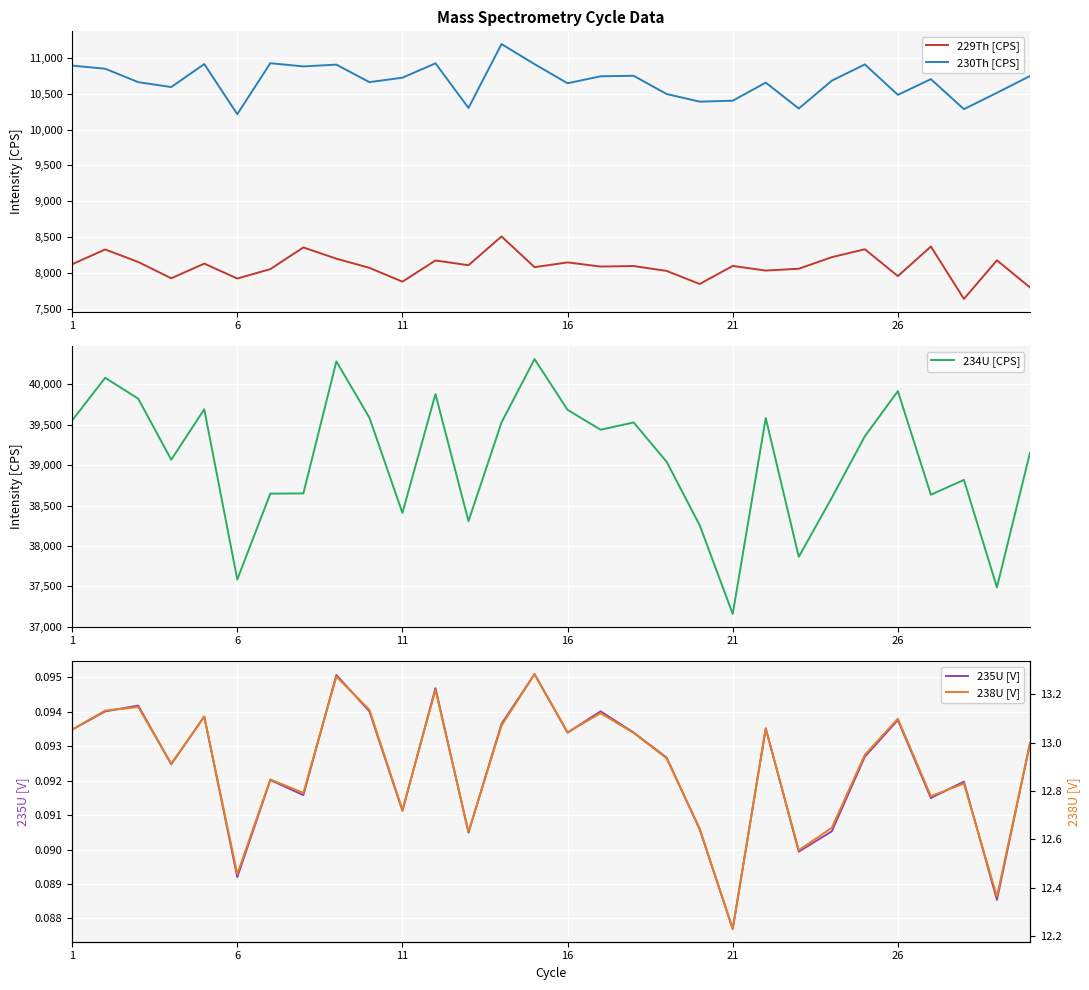

True or false: 238U [V] and 235U [V] intersect in this chart.

False